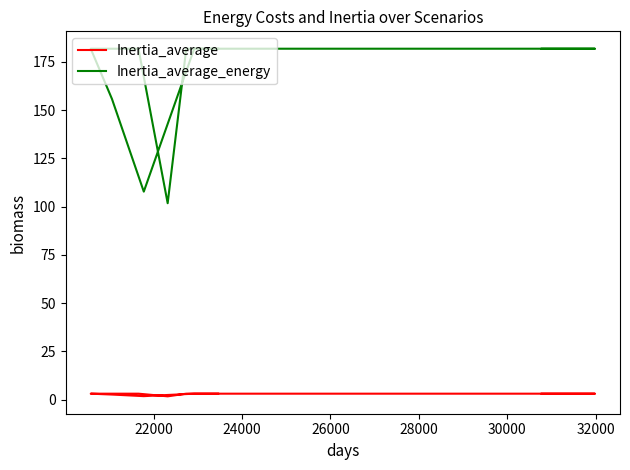

What is the highest value of the Inertia_average_energy series?

181.8